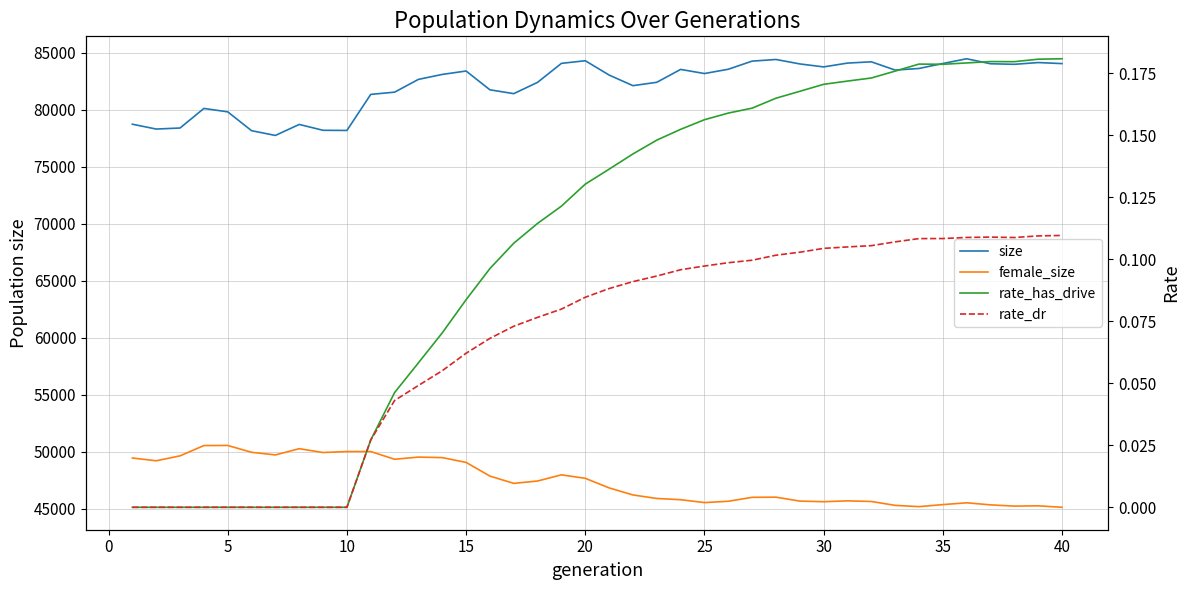

Which series has the largest range (max minus min)?

size